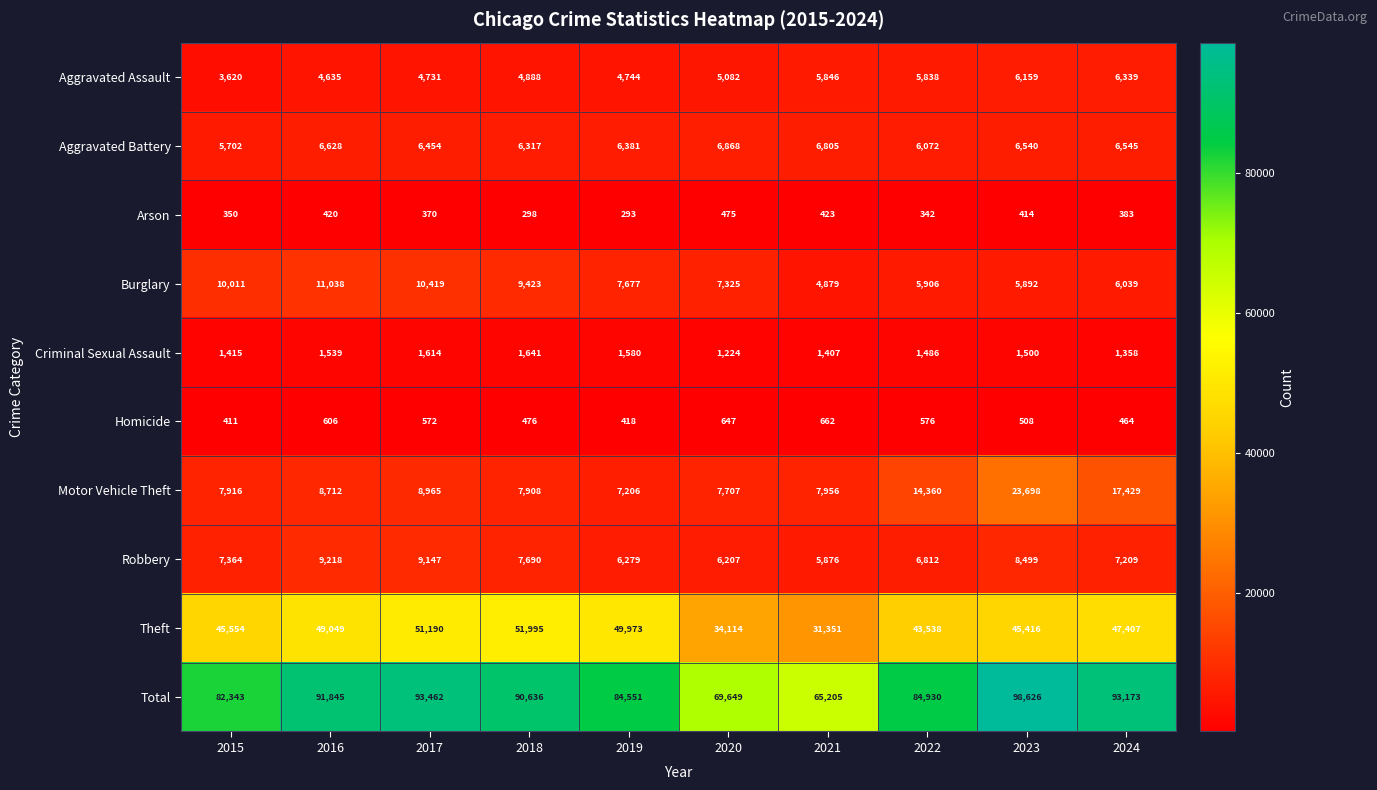

The Motor Vehicle Theft series shows 11696 at 2023. True or false?

False